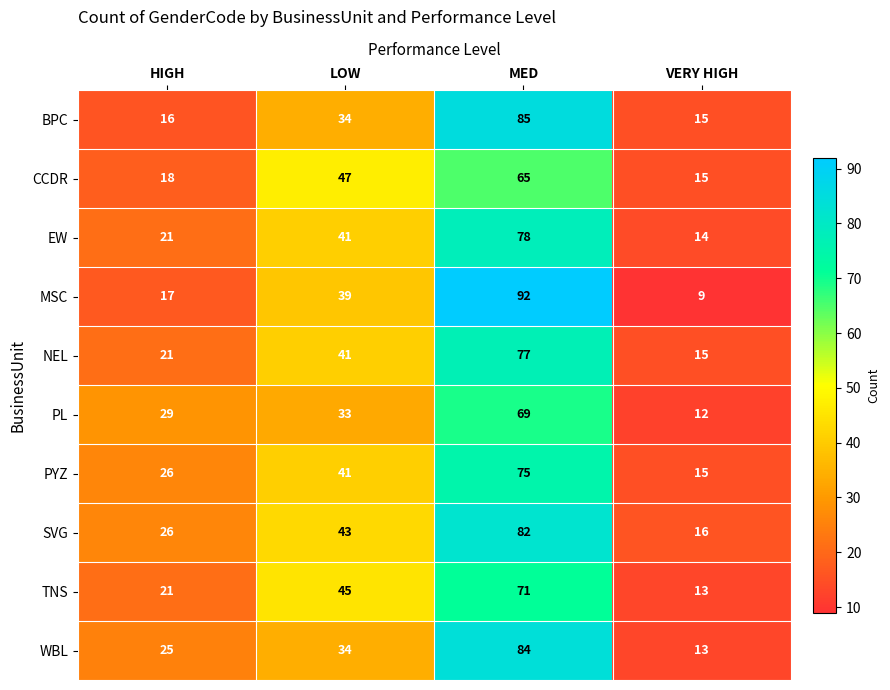

How many WBL values are between 25 and 84?

3